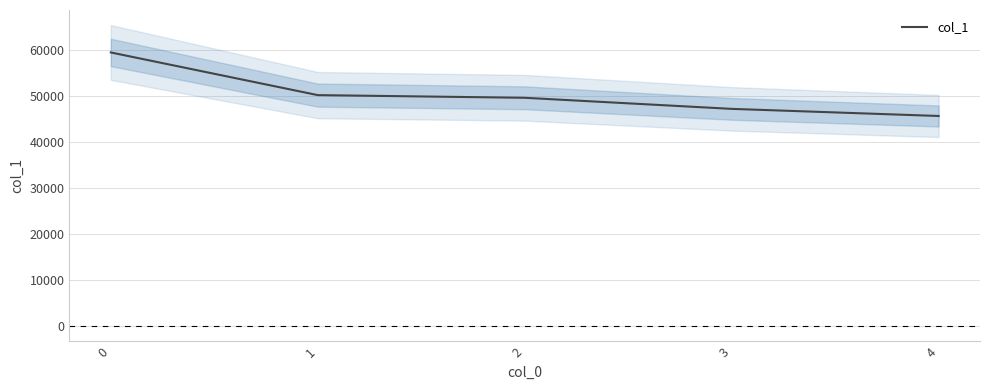

At which category does the chart reach its minimum across all series?

4